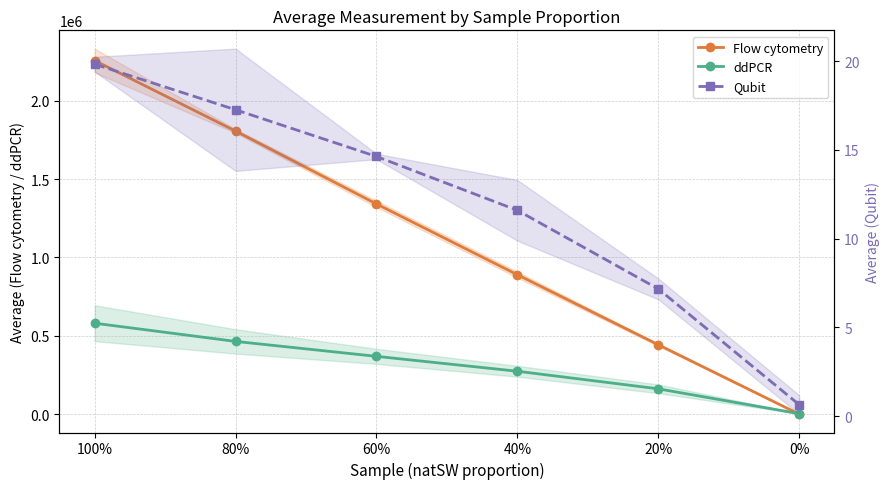

What is the total value across all series at 20%?

605501.4